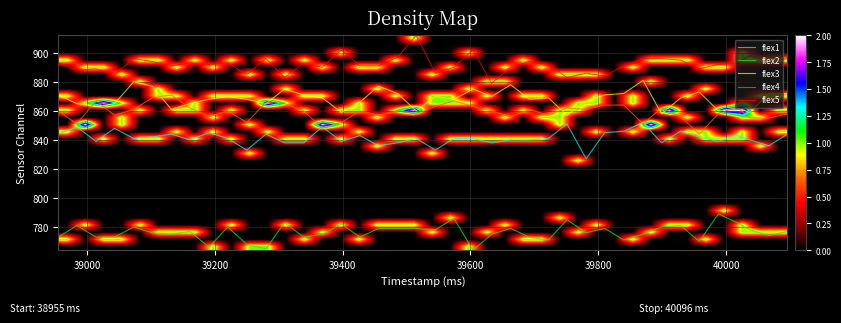

True or false: flex3 and flex5 cross at least once.

False